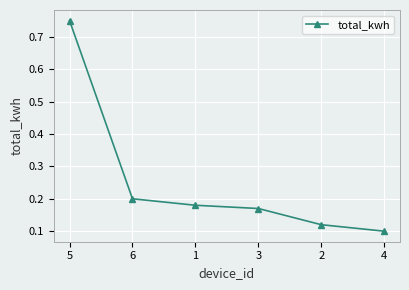

The chart shows a value of 0.2 at 1. True or false?

True